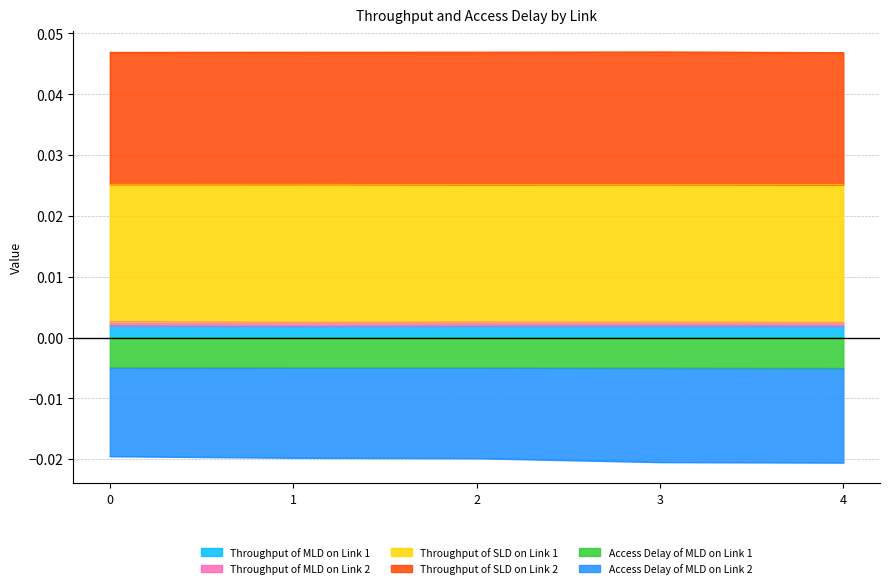

True or false: Access Delay of MLD on Link 1 and Throughput of MLD on Link 1 cross at least once.

False